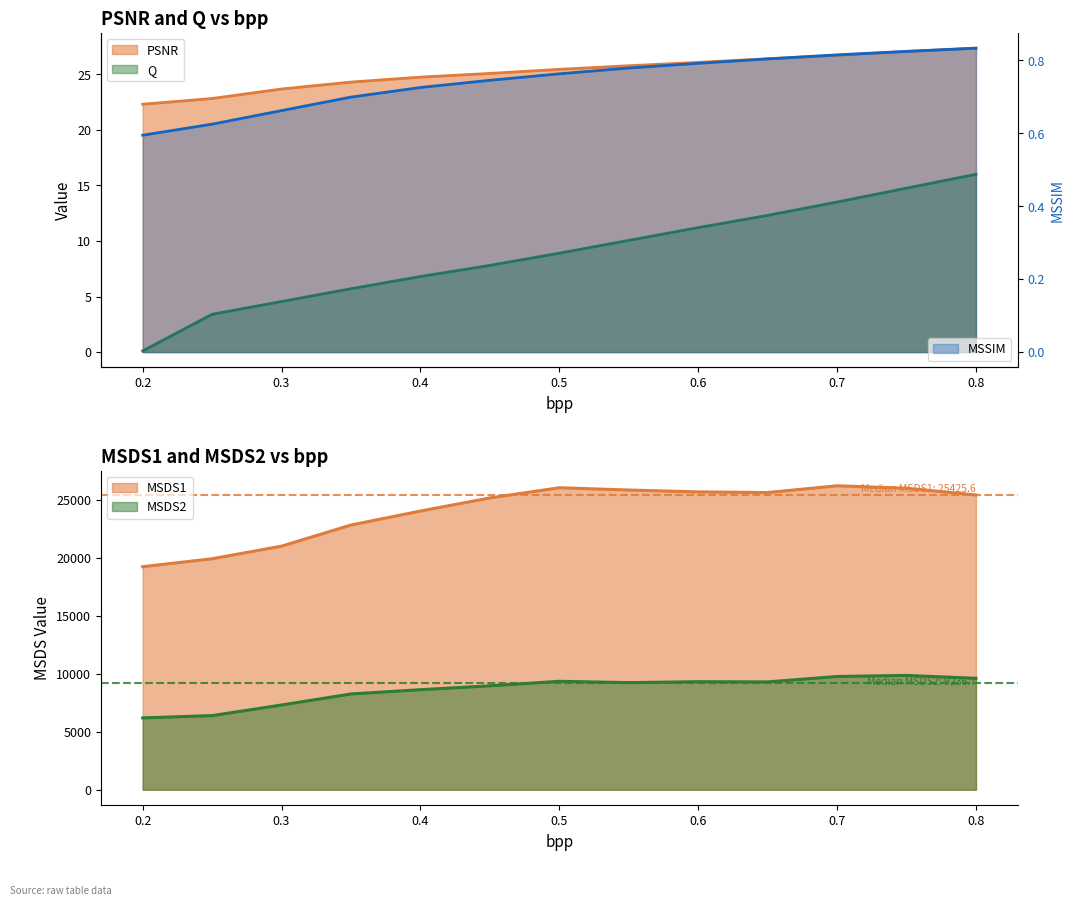

Between 0.25 and 0.7, which series saw the biggest shift?

MSDS1